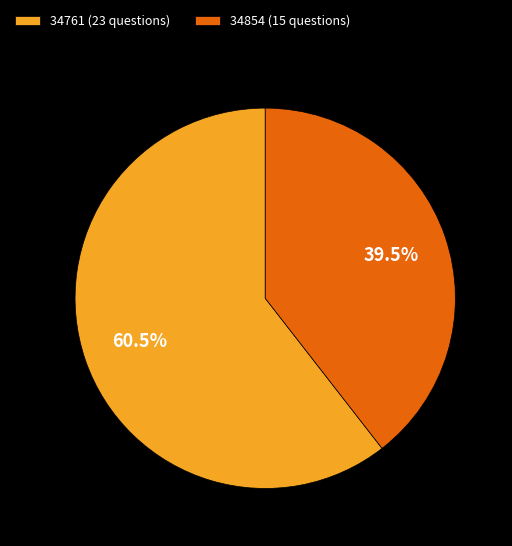

Which has a higher value, 34761 (23 questions) or 34854 (15 questions)?

34761 (23 questions)